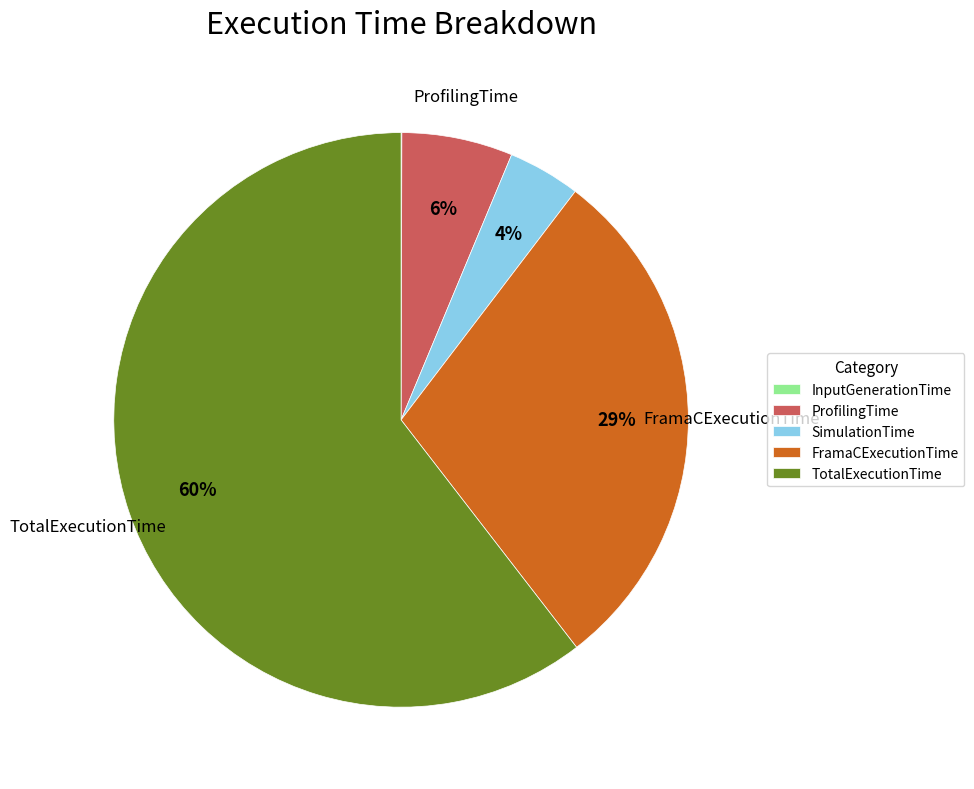

Combined, do TotalExecutionTime and SimulationTime account for over 50%?

Yes